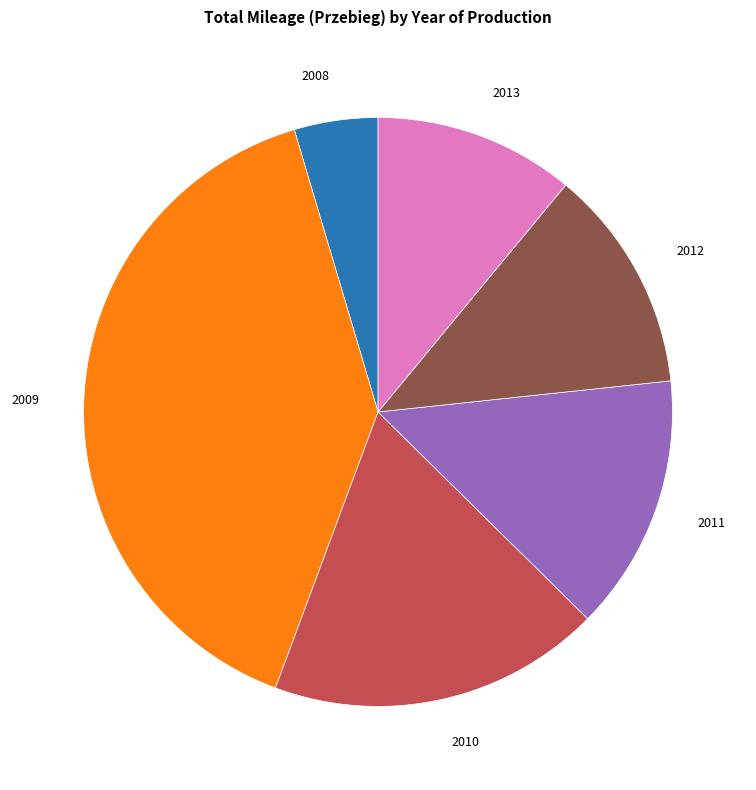

Does any single category account for the majority?

No